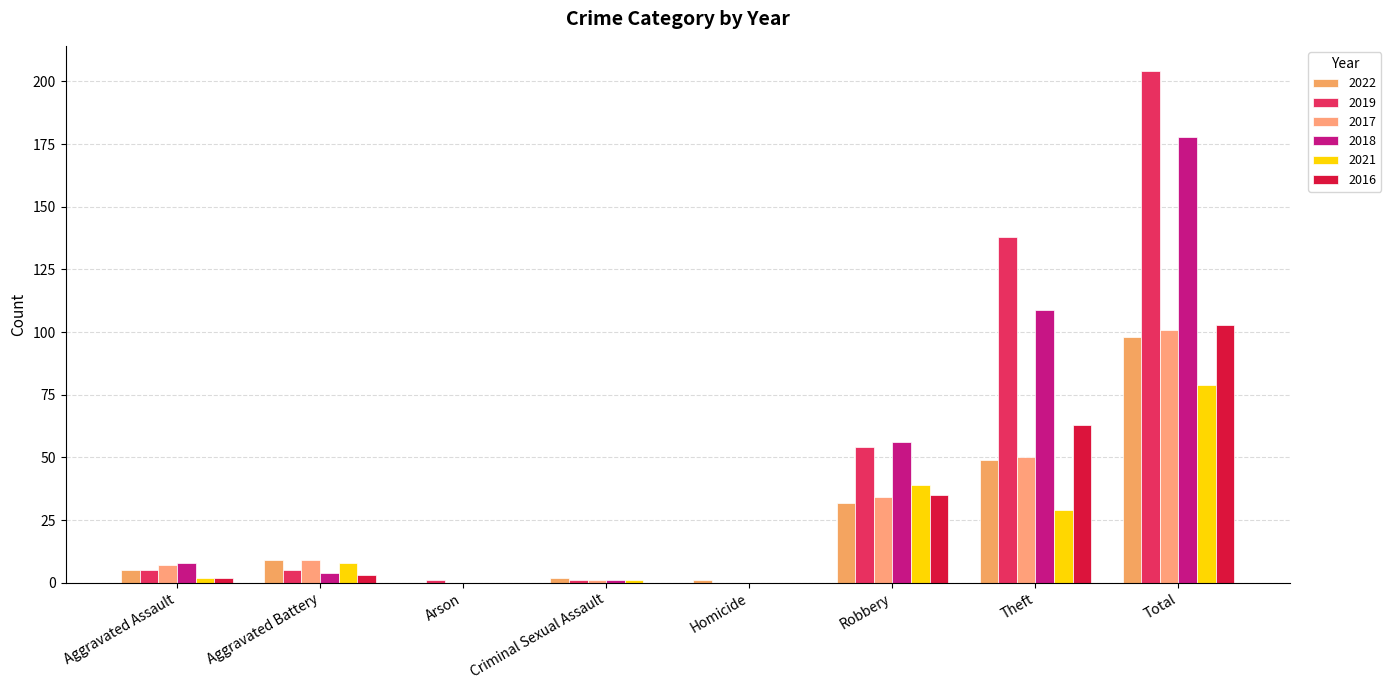

At which label does 2022 reach its minimum?

Arson